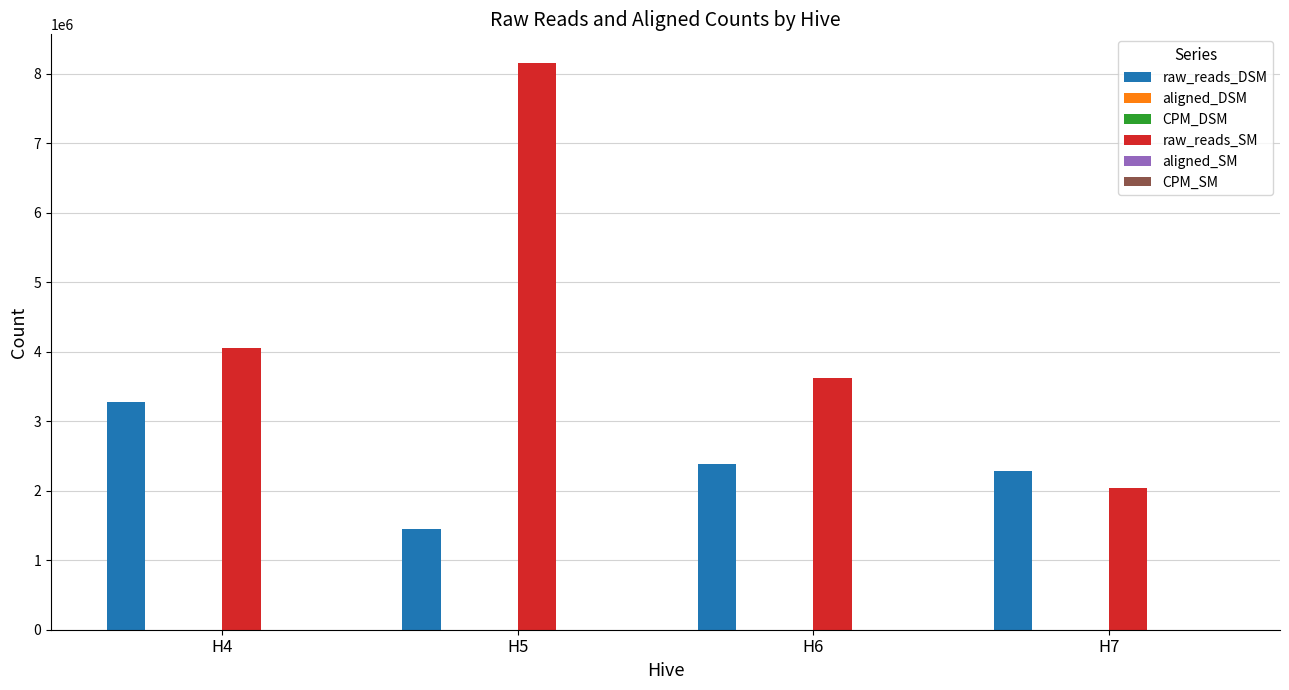

Which series has the largest total across all categories?

raw_reads_SM